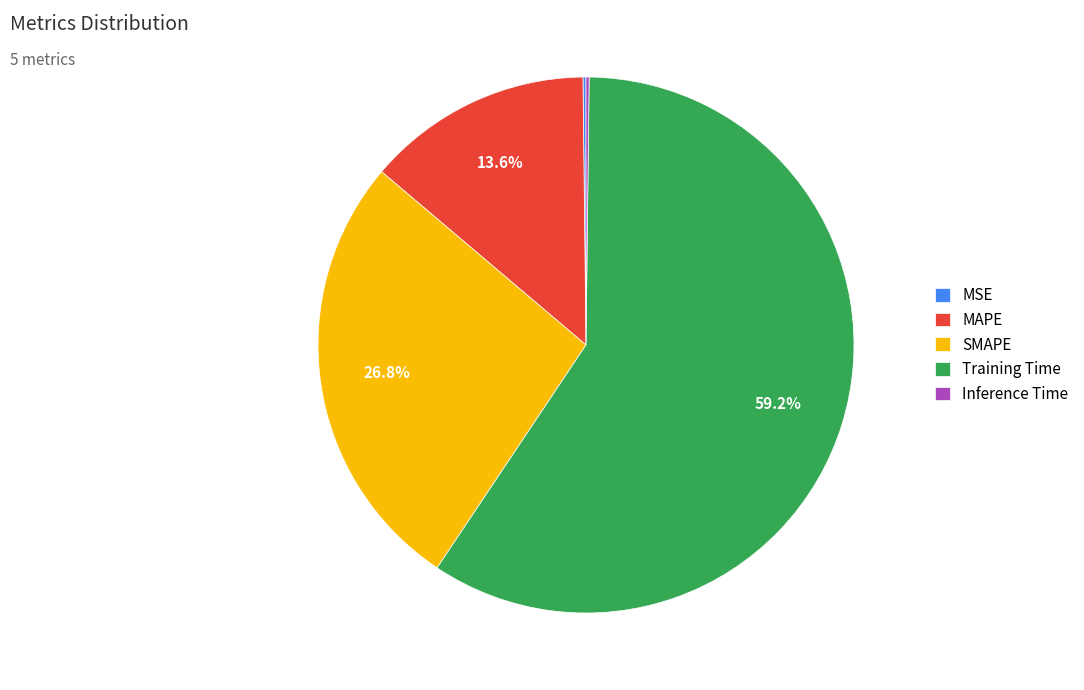

Which category accounts for the majority?

Training Time